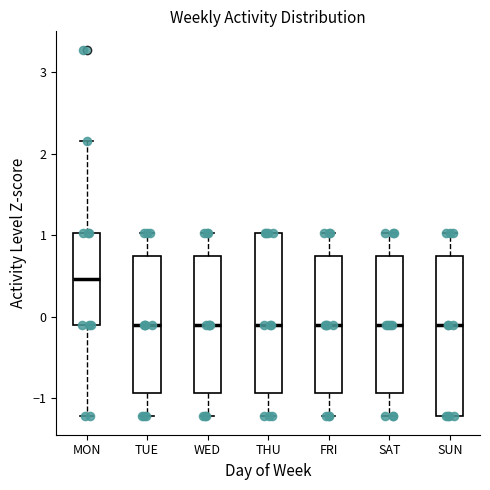

Where is the lower edge of the box for WED on the y-axis? The values are not printed on the chart, so give them approximately, as read against the axis.

-0.9